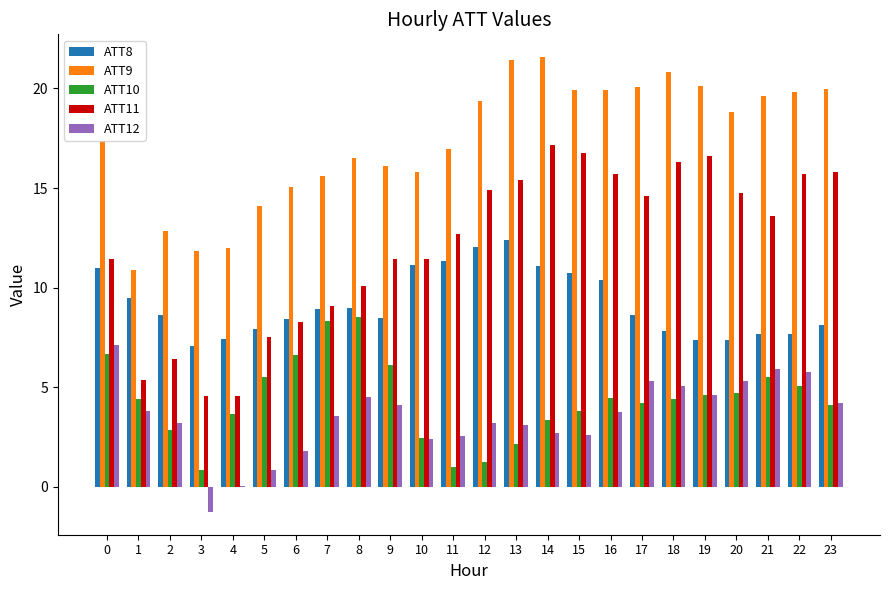

How many series are shown in this chart?

5